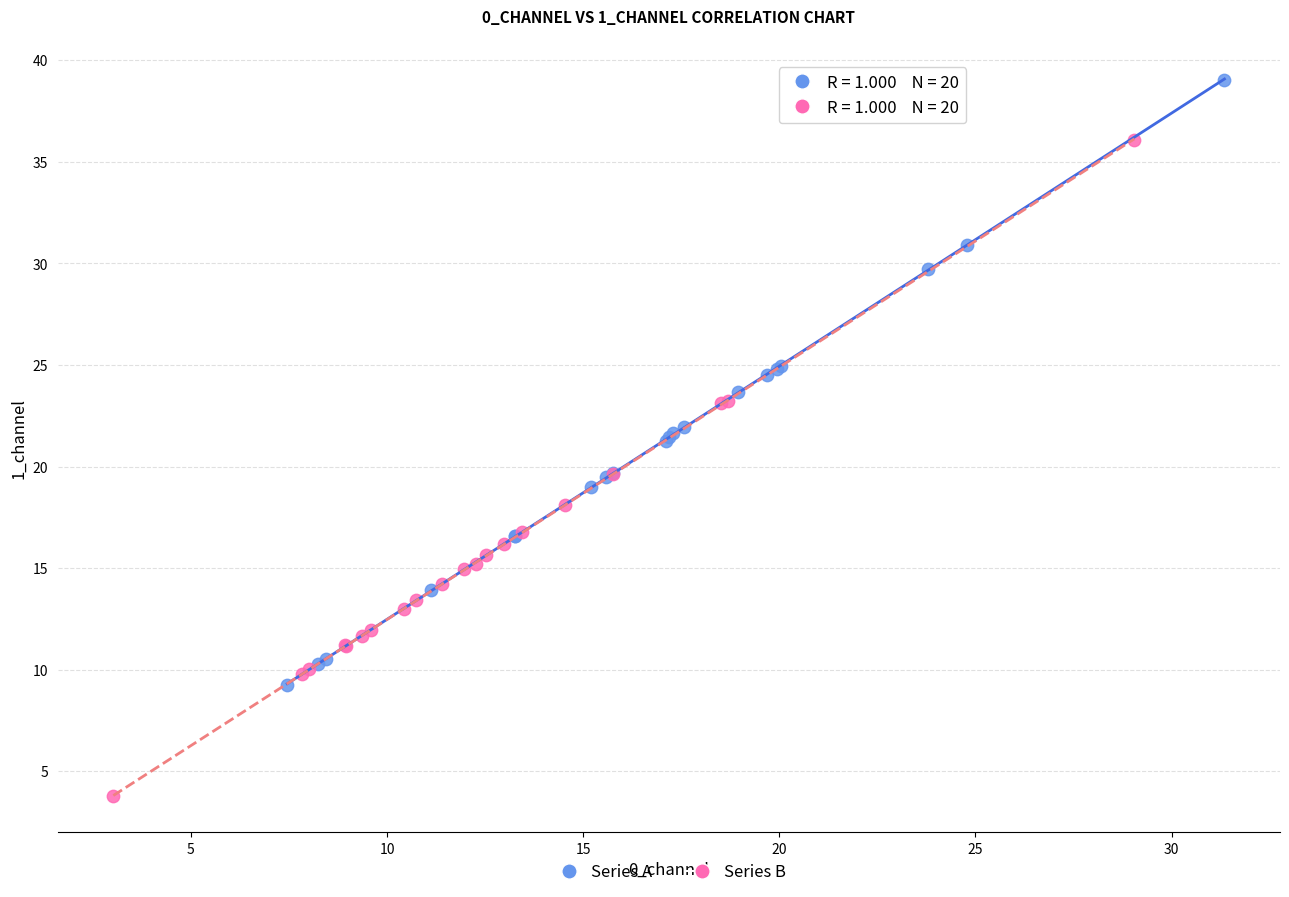

Which series has the widest spread of Y values?

Series B